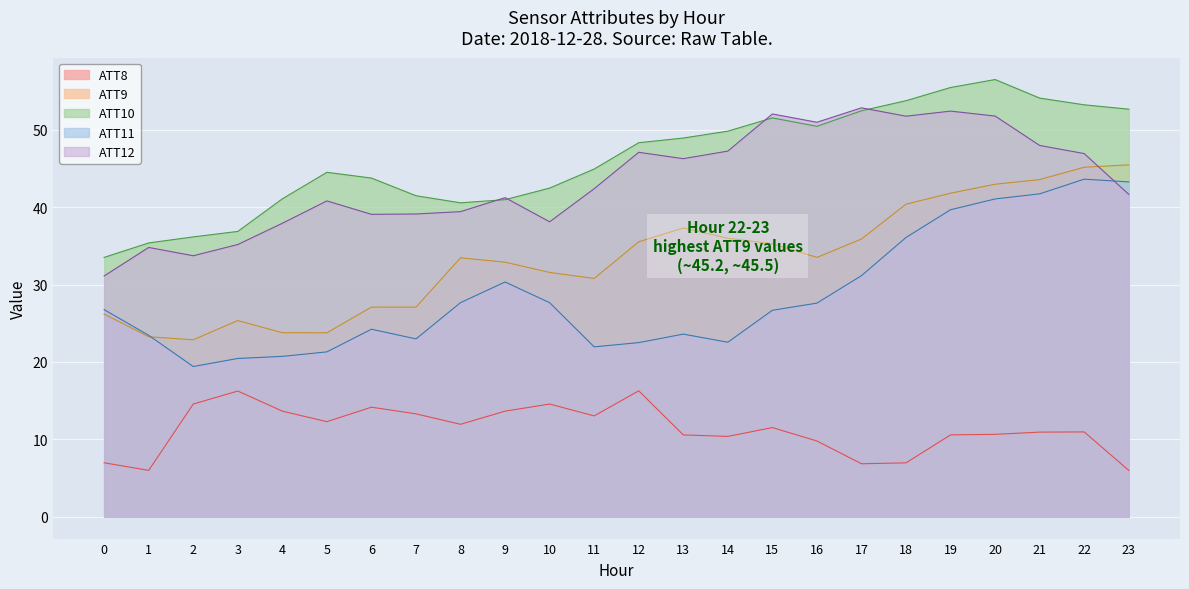

At how many categories does at least one series exceed 45?

12